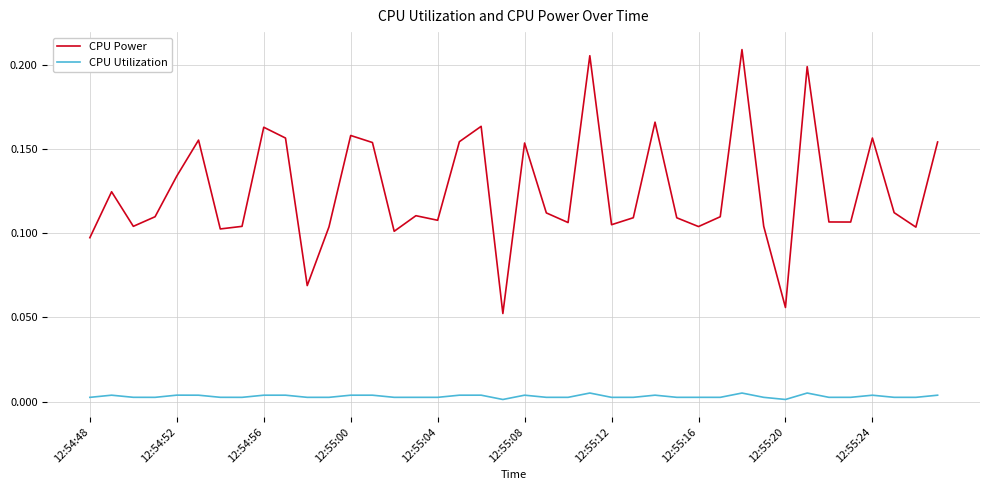

Which series has the largest total across all categories?

CPU Power